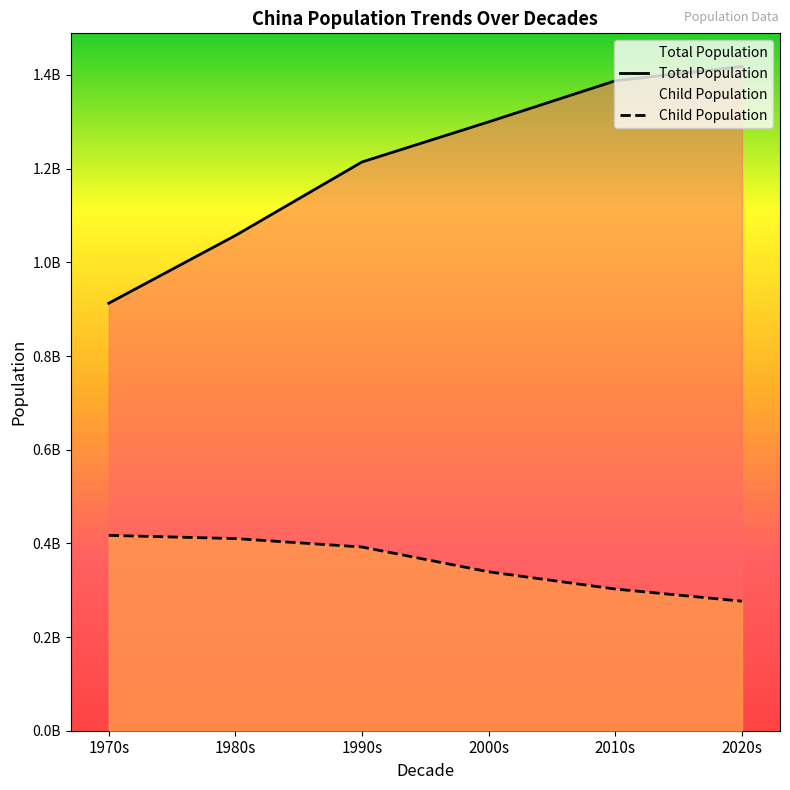

What is the minimum value shown in the chart?

276505837